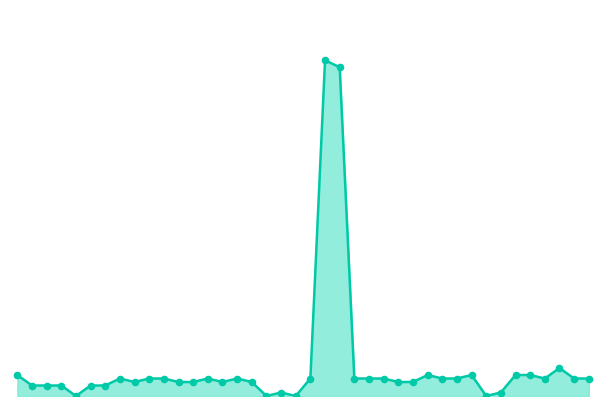

Which series has the largest Y range (max minus min)?

SOG line